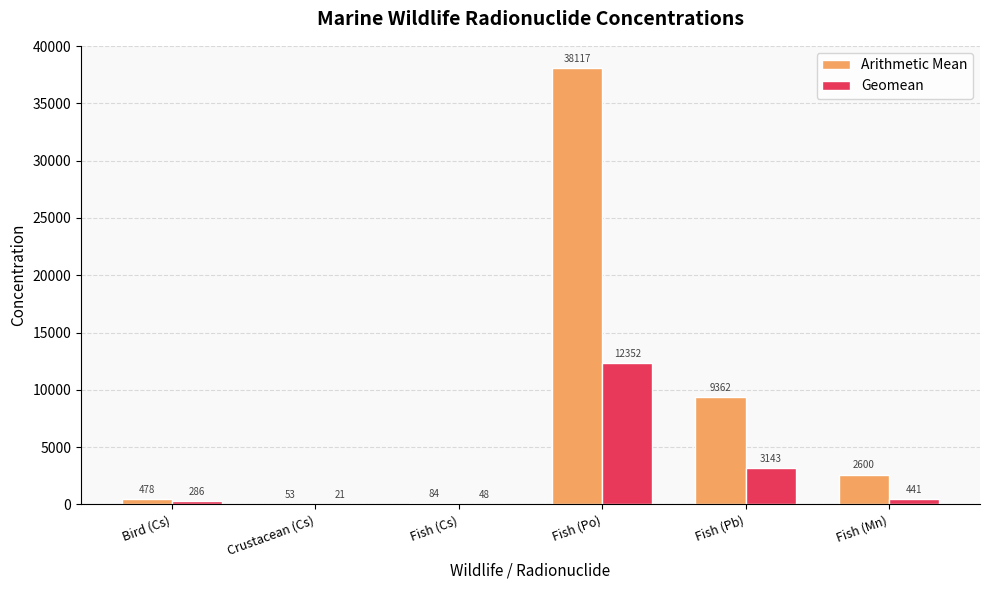

Which series has the largest total across all categories?

Arithmetic Mean